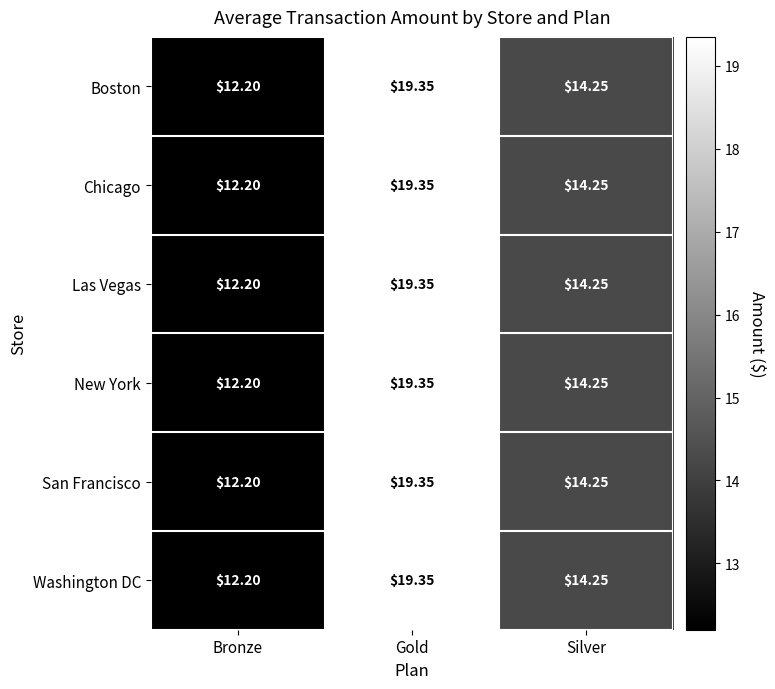

Where is San Francisco nearest to the value 15?

Silver